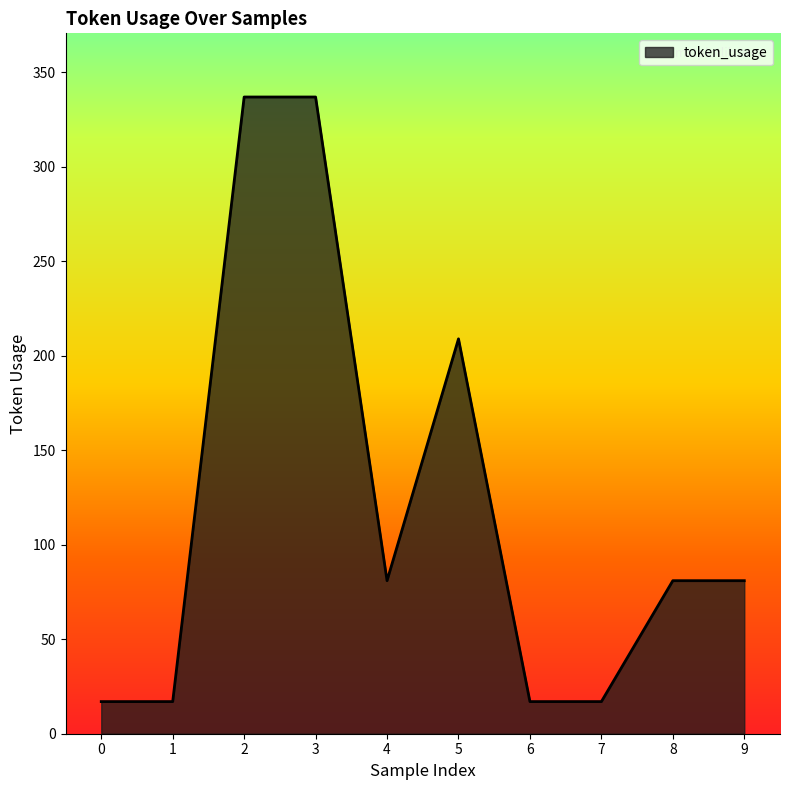

Is it true that the value at 5 is 75?

False